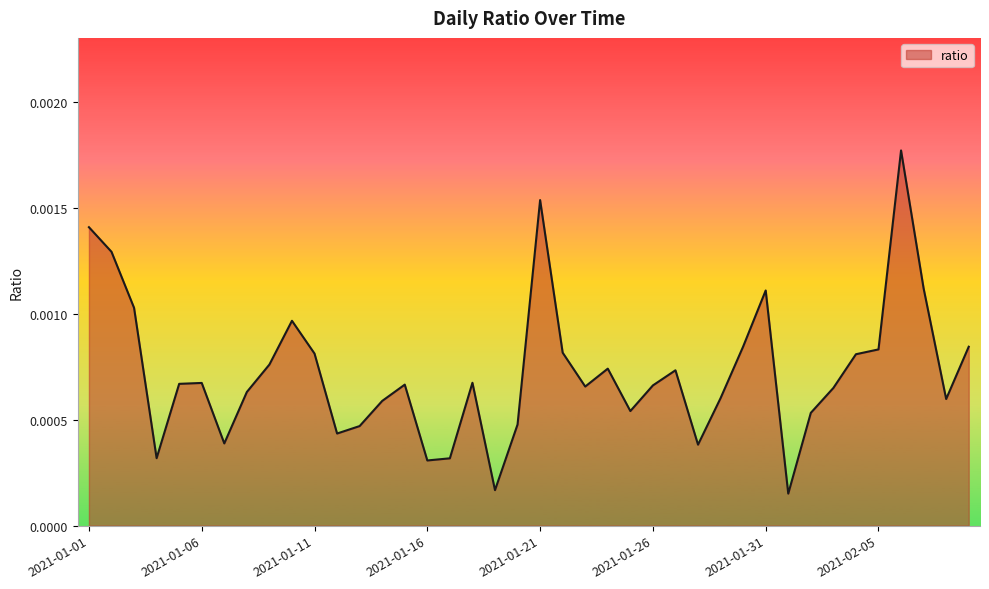

Count the number of data series in this chart.

1